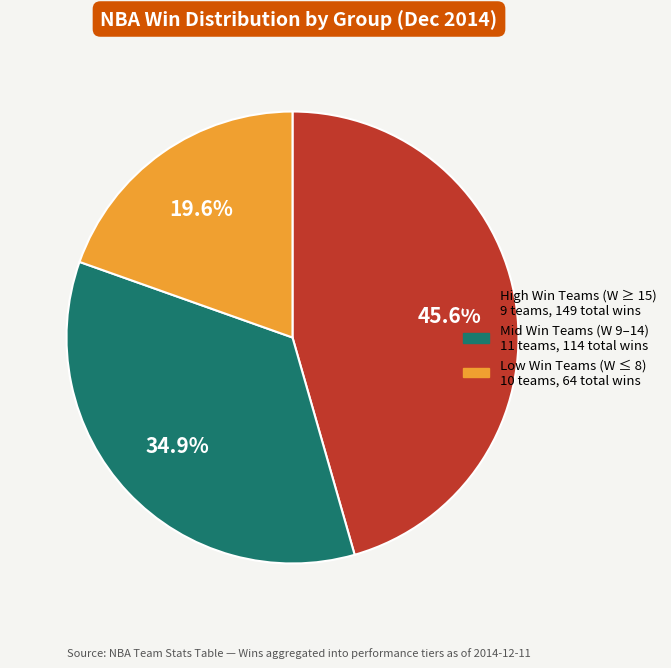

Is there a majority slice in this chart?

No